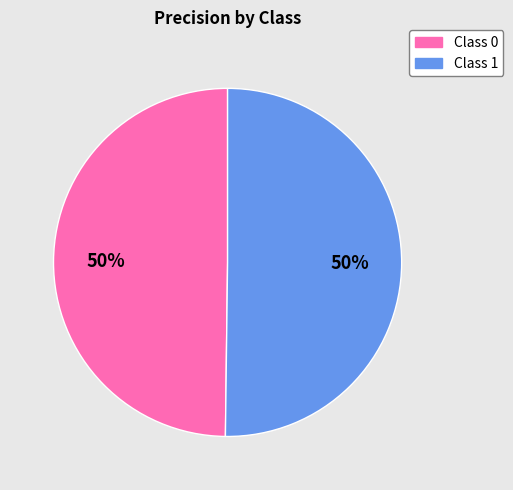

To the nearest percent, what is the average slice percentage?

50%